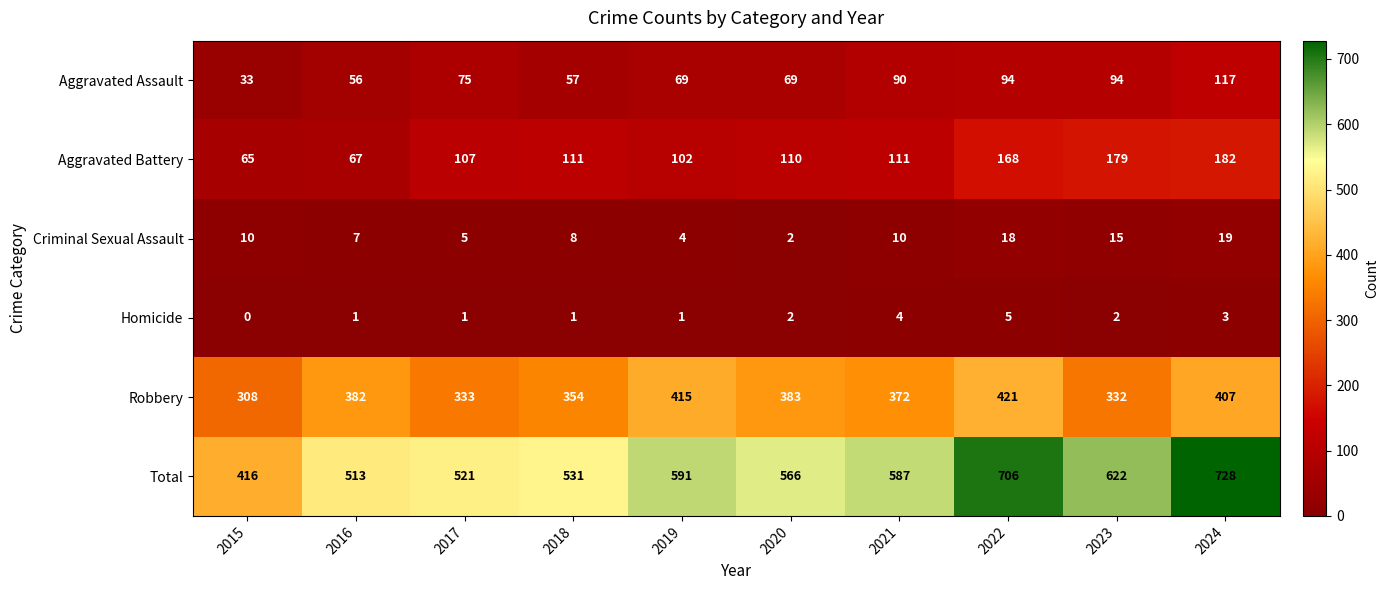

What is the difference between the maximum and minimum values in the Homicide series?

5